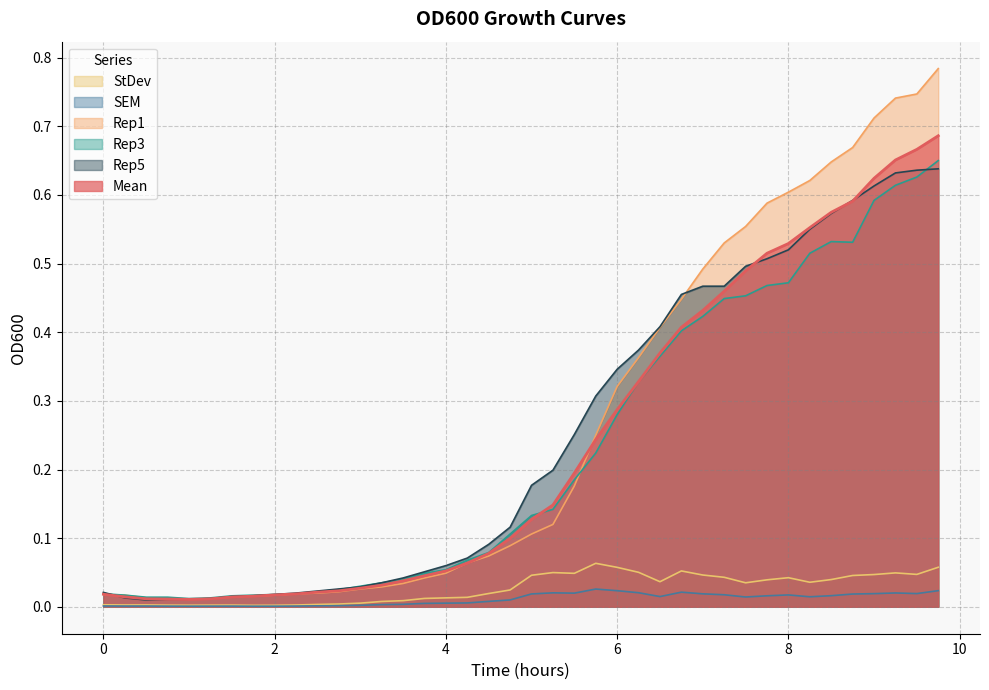

The SEM series shows 0.0 at 7.25. True or false?

True